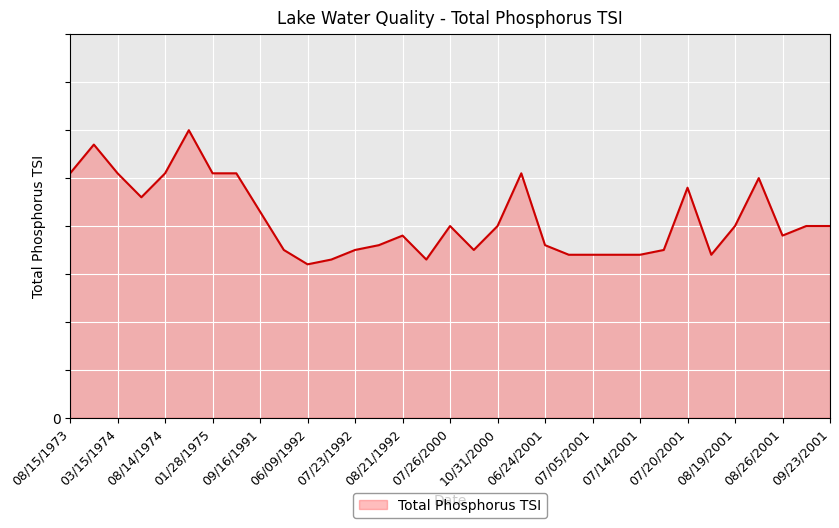

Does the chart have visible grid lines?

Yes